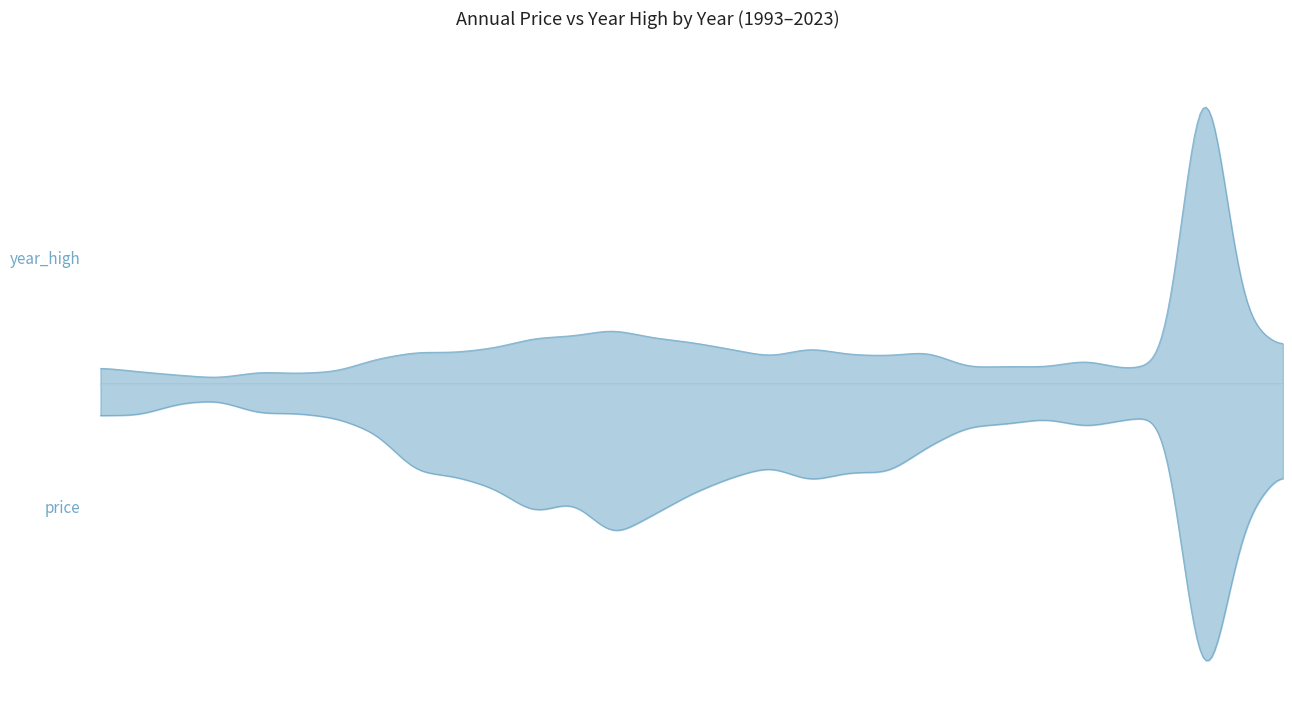

List the labels in order of price value, smallest first.

1996, 1995, 1998, 1997, 1994, 2020, 1993, 1999, 2017, 2019, 2016, 2015, 2018, 2000, 2014, 2010, 2023, 2012, 2001, 2013, 2002, 2009, 2011, 2003, 2008, 2005, 2004, 2007, 2022, 2006, 2021